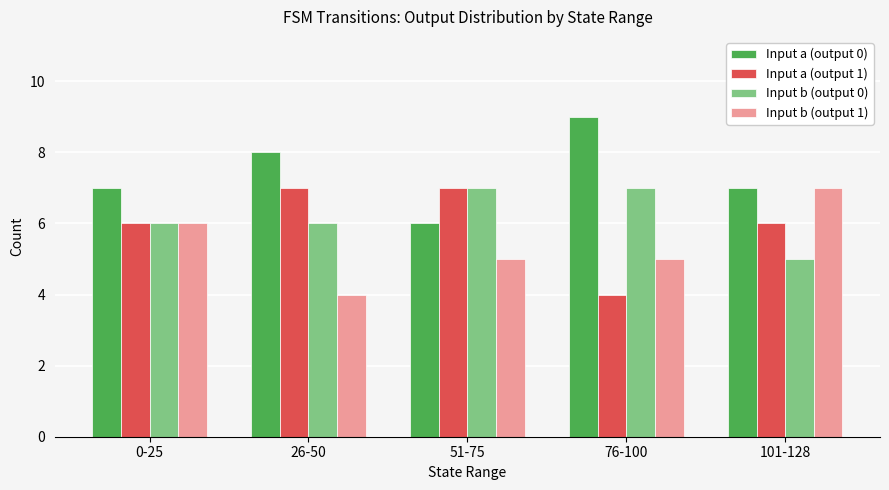

Reading right to left, transcribe all the data shown in this chart.

Input a (output 0): 7	9	6	8	7
Input a (output 1): 6	4	7	7	6
Input b (output 0): 5	7	7	6	6
Input b (output 1): 7	5	5	4	6